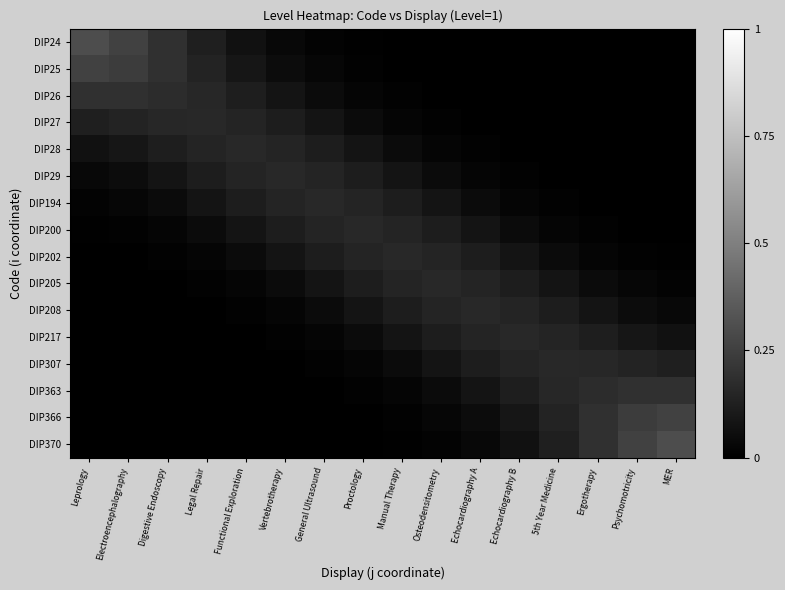

Which series has the largest total across all categories?

DIP24